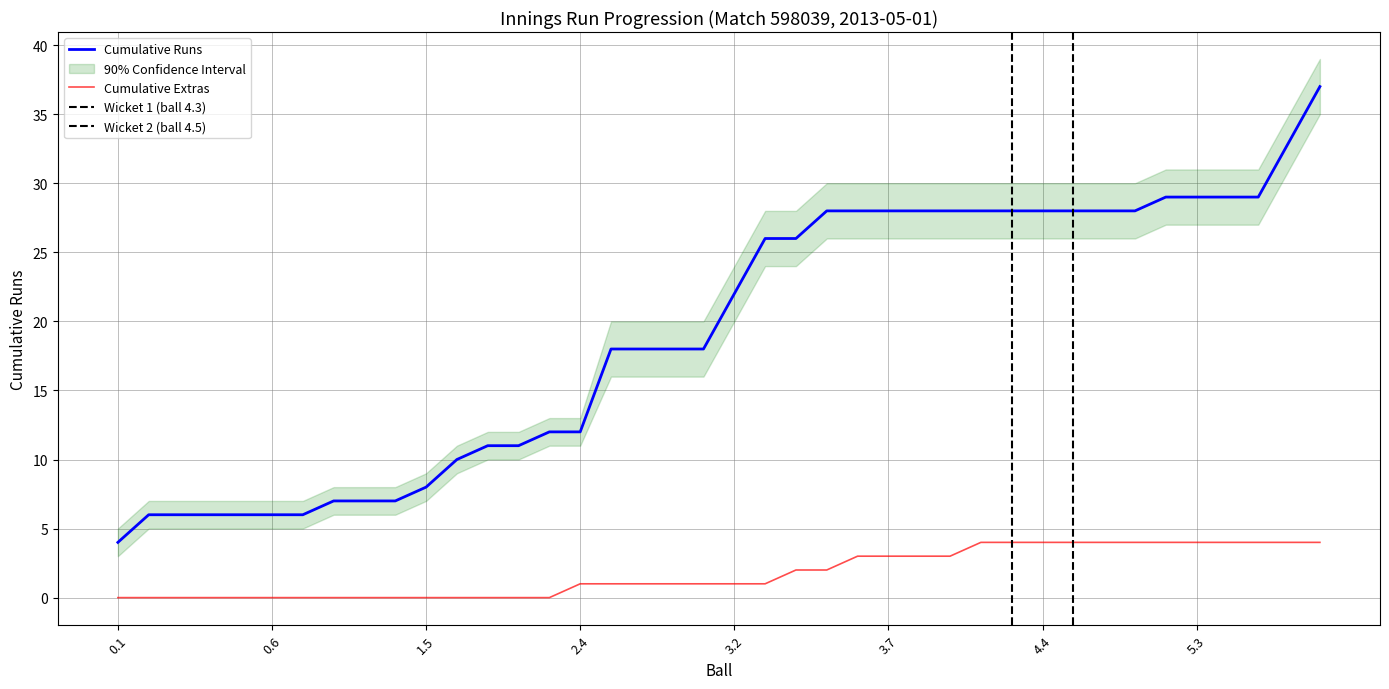

What is the value of the Cumulative Extras point at the 26th from the left?

3